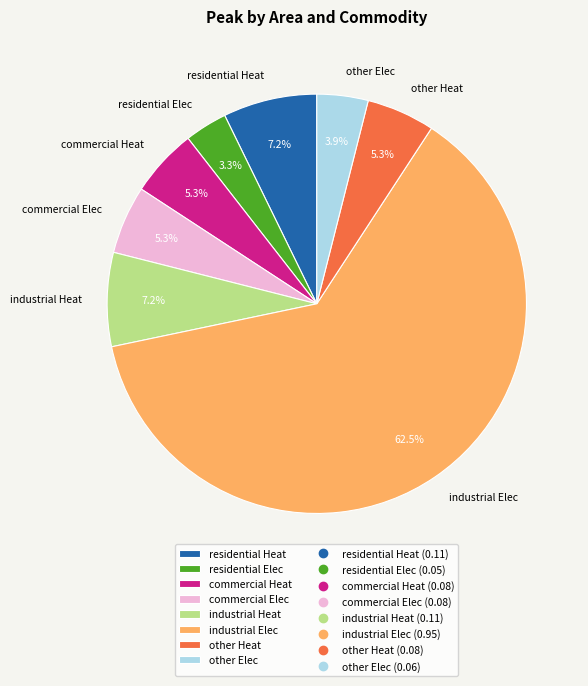

What portion of the pie excludes other Heat?

94.7%